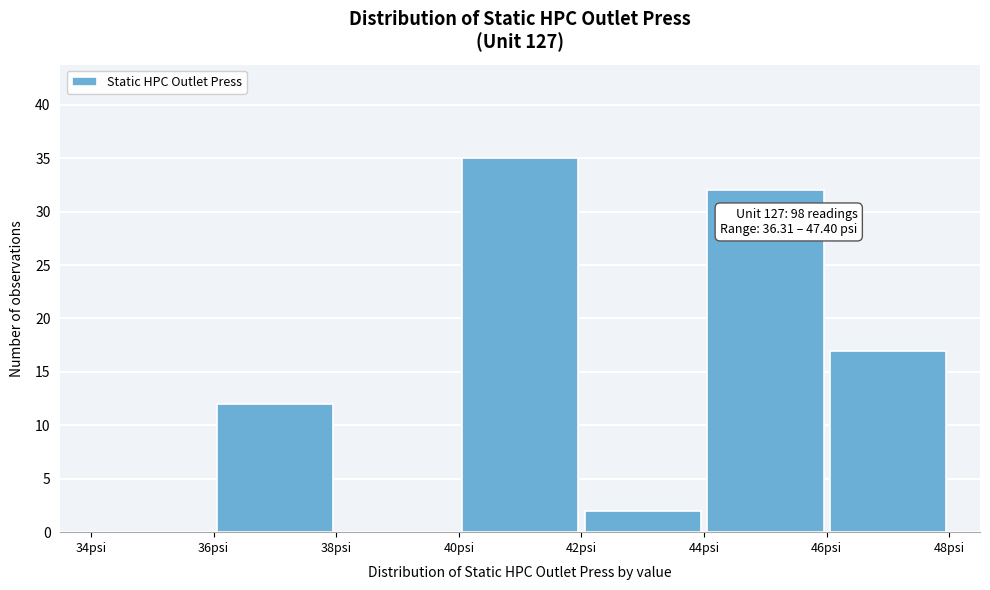

Which range on the x-axis has the tallest bar?

40 to 42